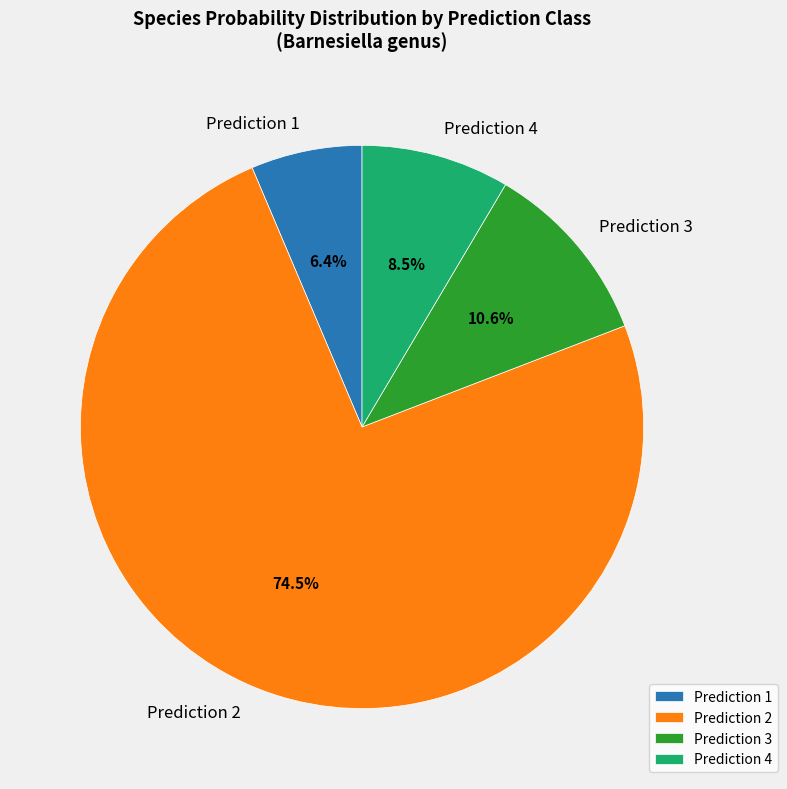

Between Prediction 2 and Prediction 4, which is larger?

Prediction 2